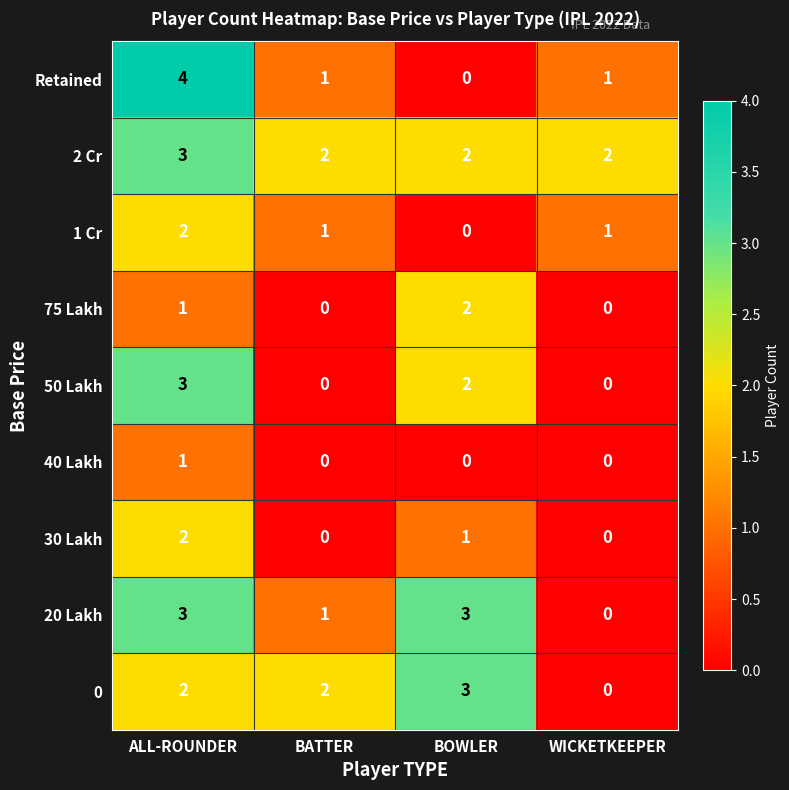

What is the sum of the 30 Lakh values at BOWLER and ALL-ROUNDER?

3